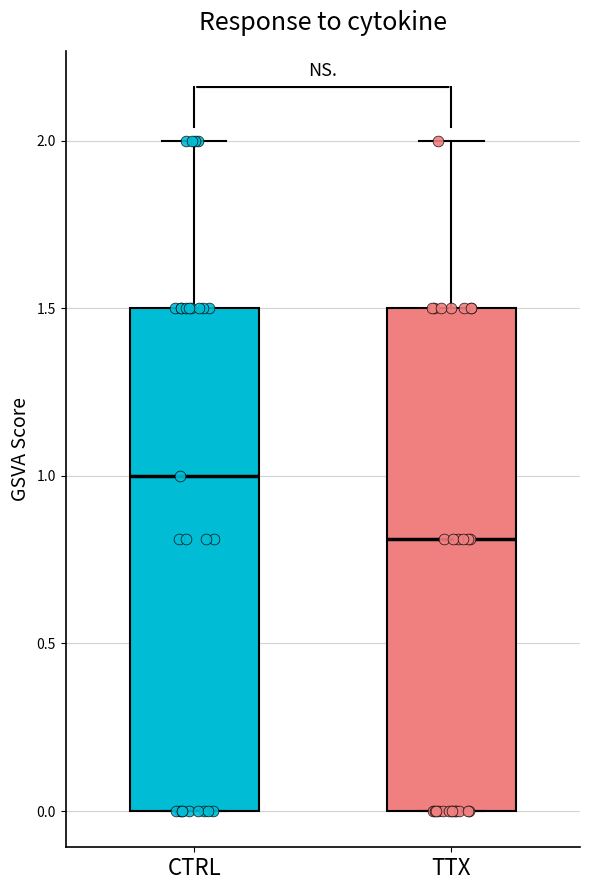

Which box's median line is the lowest?

TTX